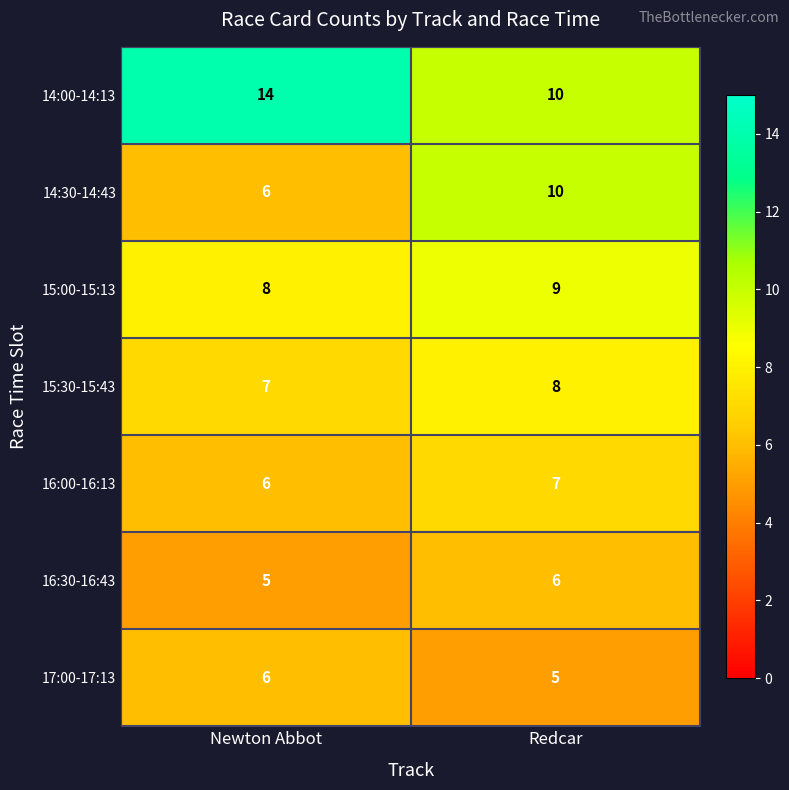

What is the spread (max minus min) of values at Newton Abbot?

9